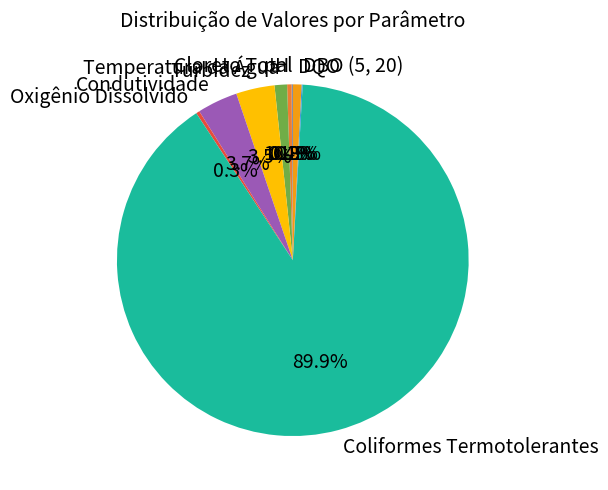

Is the sum of pH and Oxigênio Dissolvido greater than half?

No